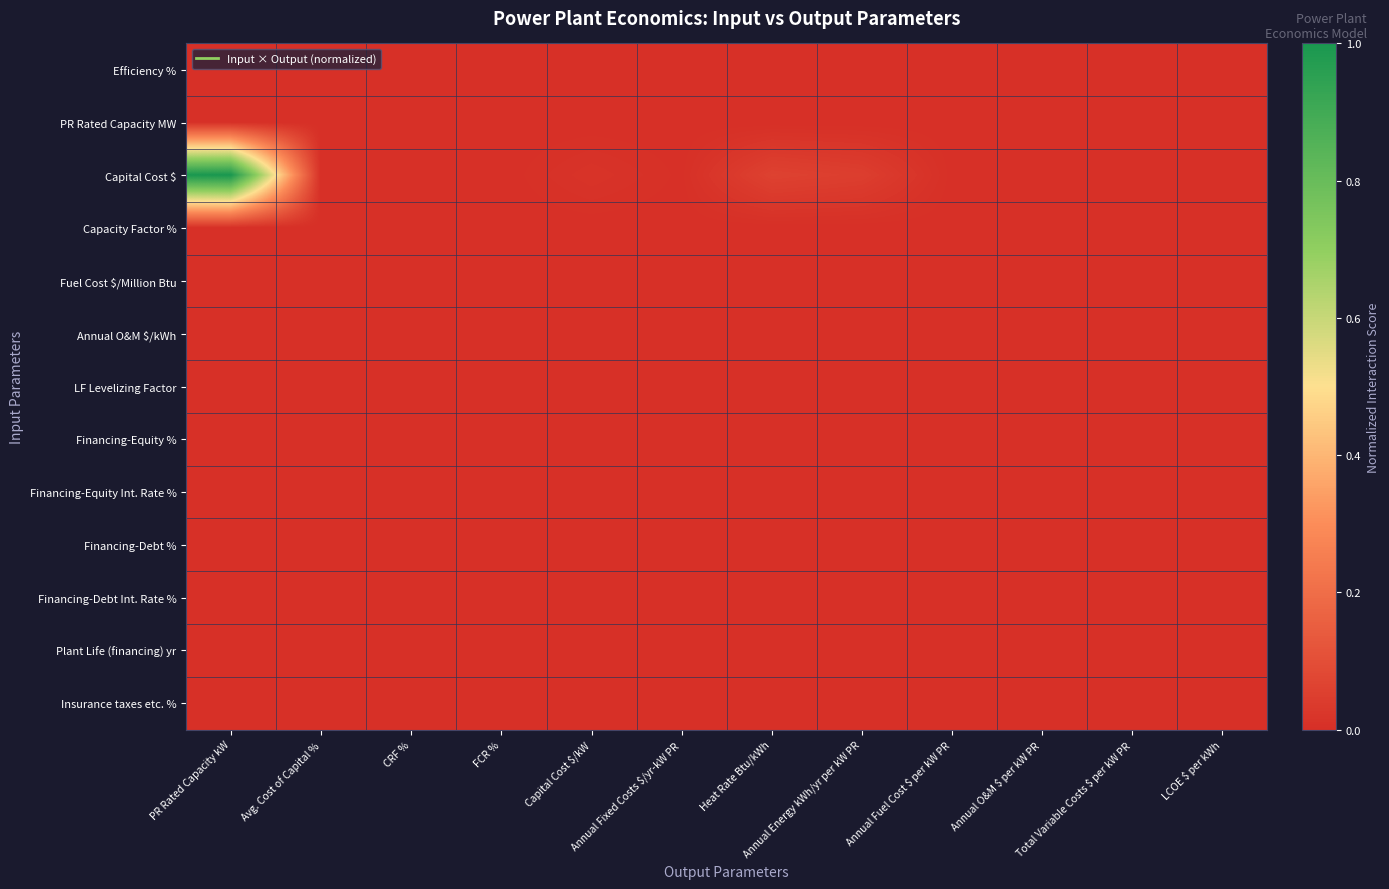

How many categories are shown in the chart?

12